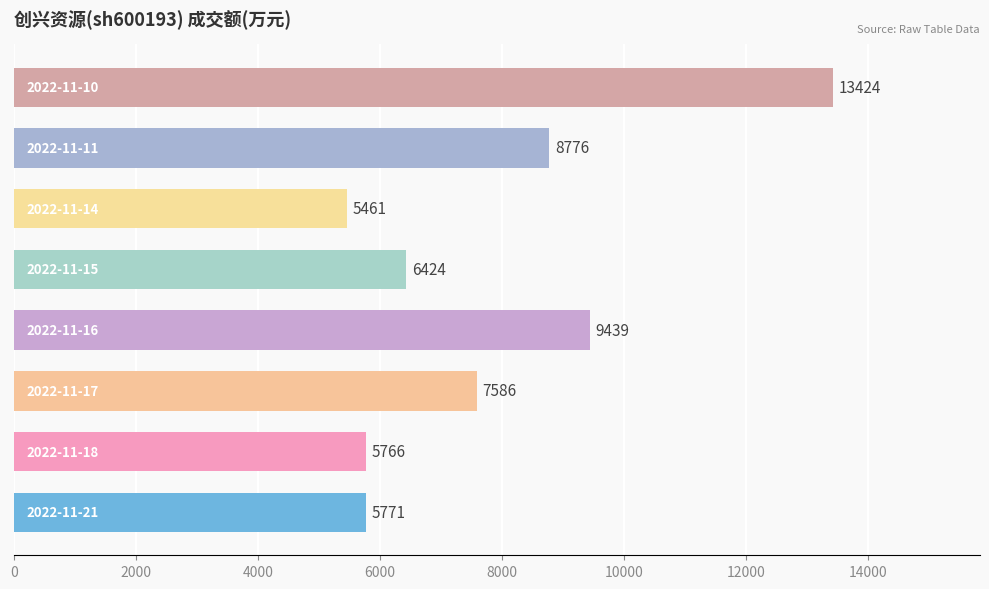

Does the chart contain stacked bars?

No